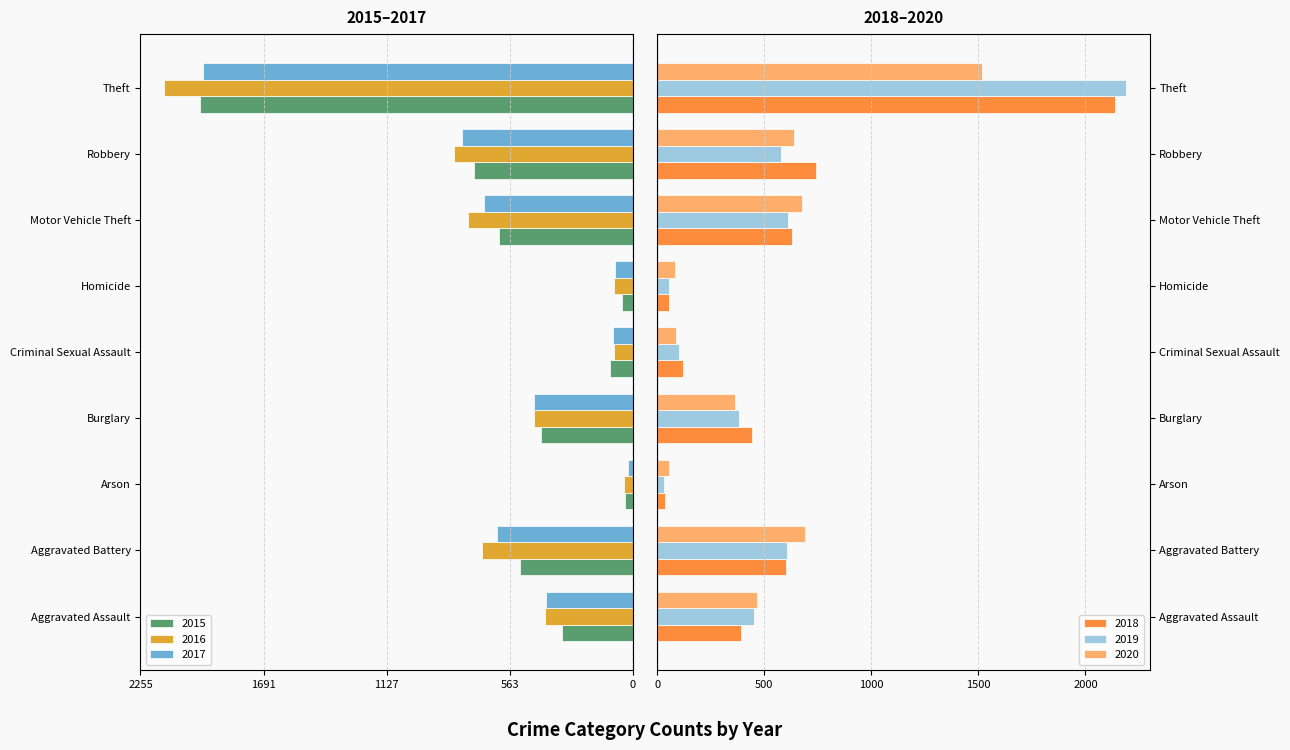

Between Arson and Criminal Sexual Assault, which series saw the biggest shift?

2018